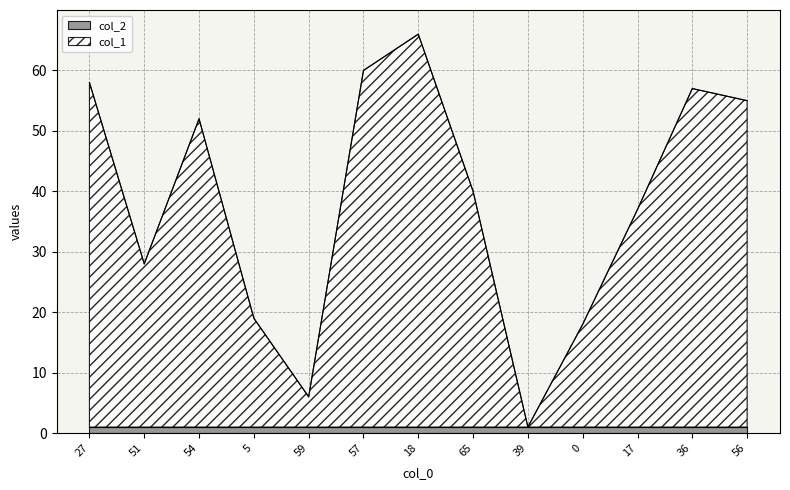

Which has a higher value, 17 or 5?

17